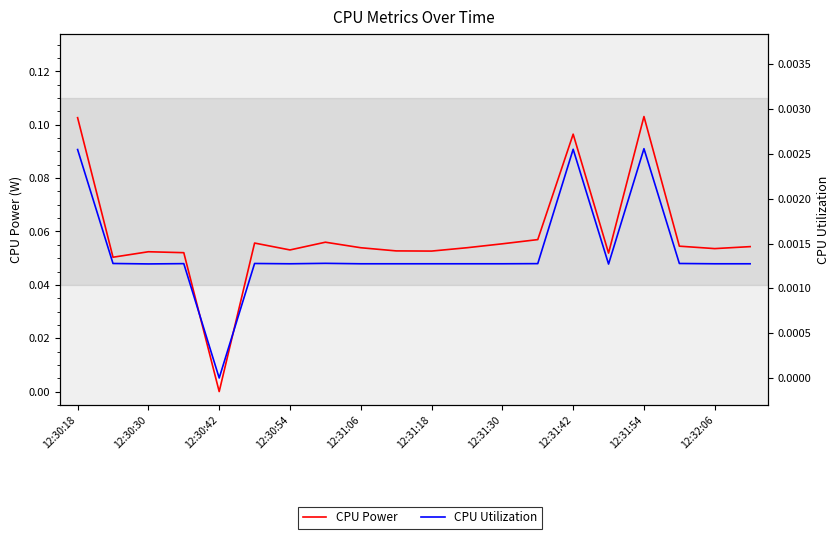

What position from the left is 13?

14